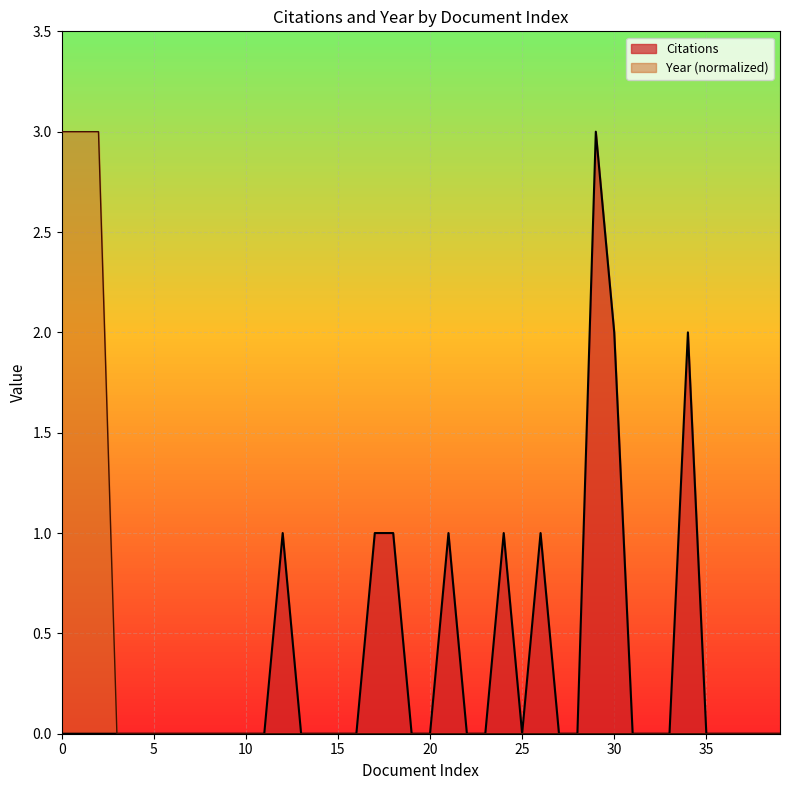

What are all the series names shown in the legend?

Citations, Year (normalized)